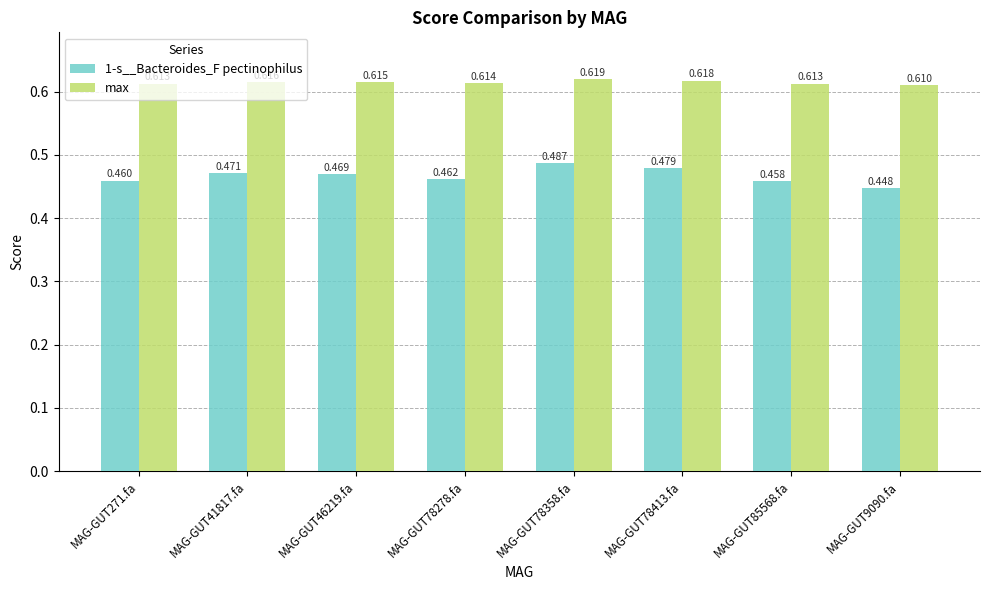

How many bars are there in total?

16